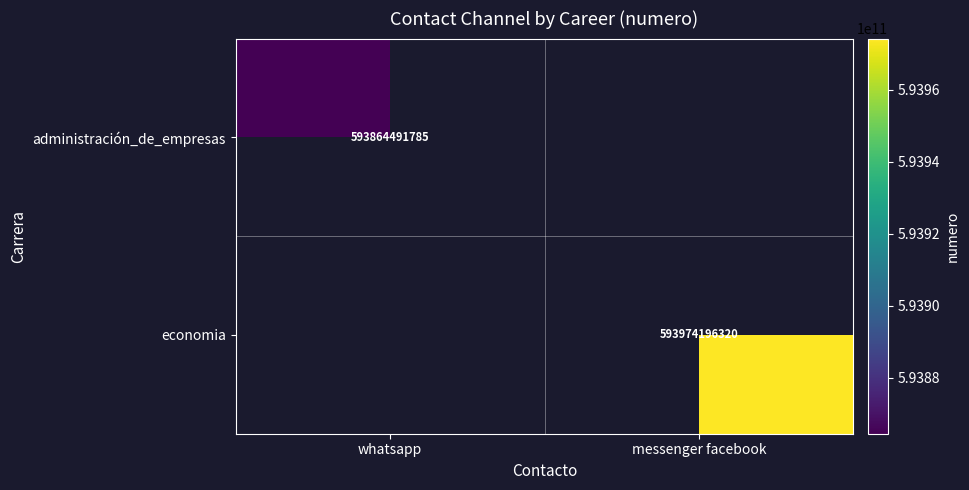

Is it true that economia equals 792608450194 at messenger facebook?

False